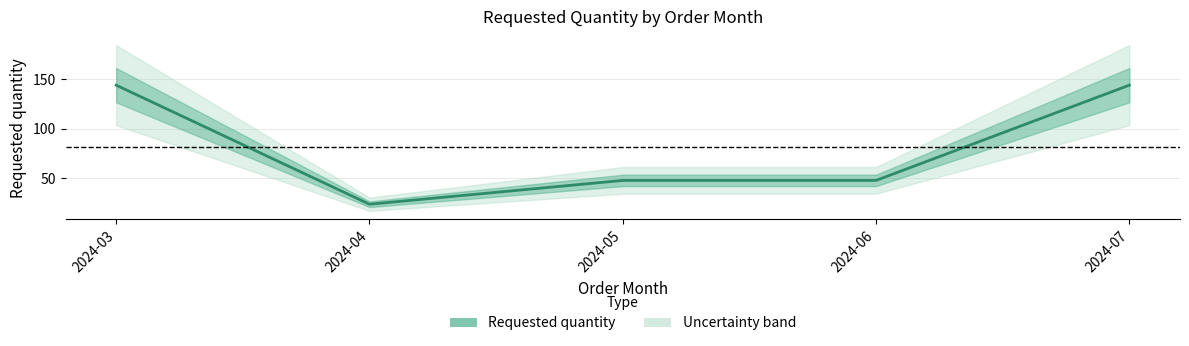

What is the value of the 5th point from the left?

144